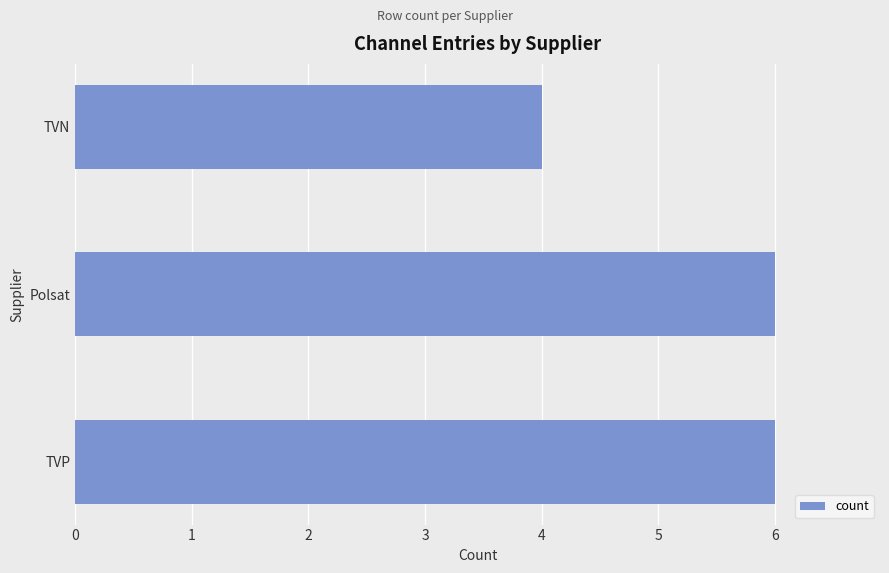

Which has a higher value, TVP or TVN?

TVP